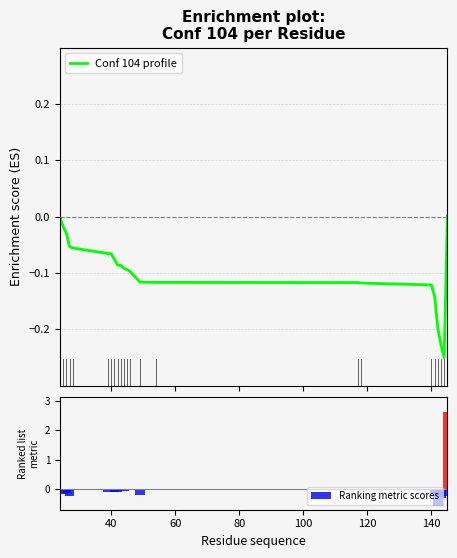

List the series in order of their peak value, lowest first.

Conf 104 profile, Ranking metric scores